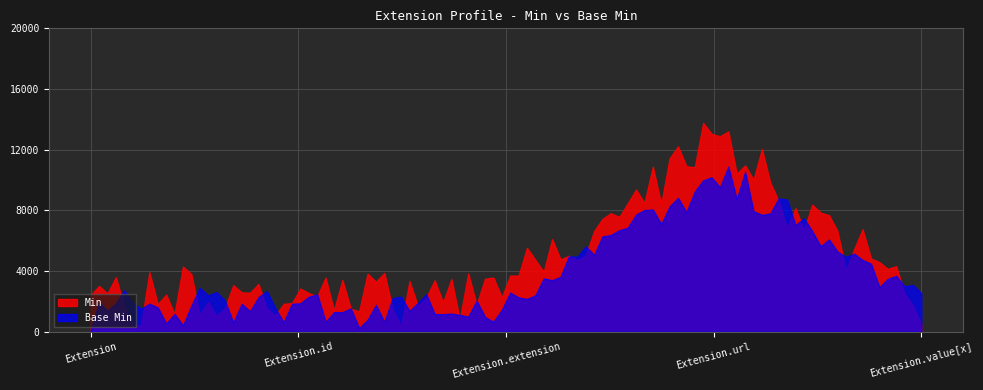

Which label corresponds to the largest value in the chart?

Extension.url